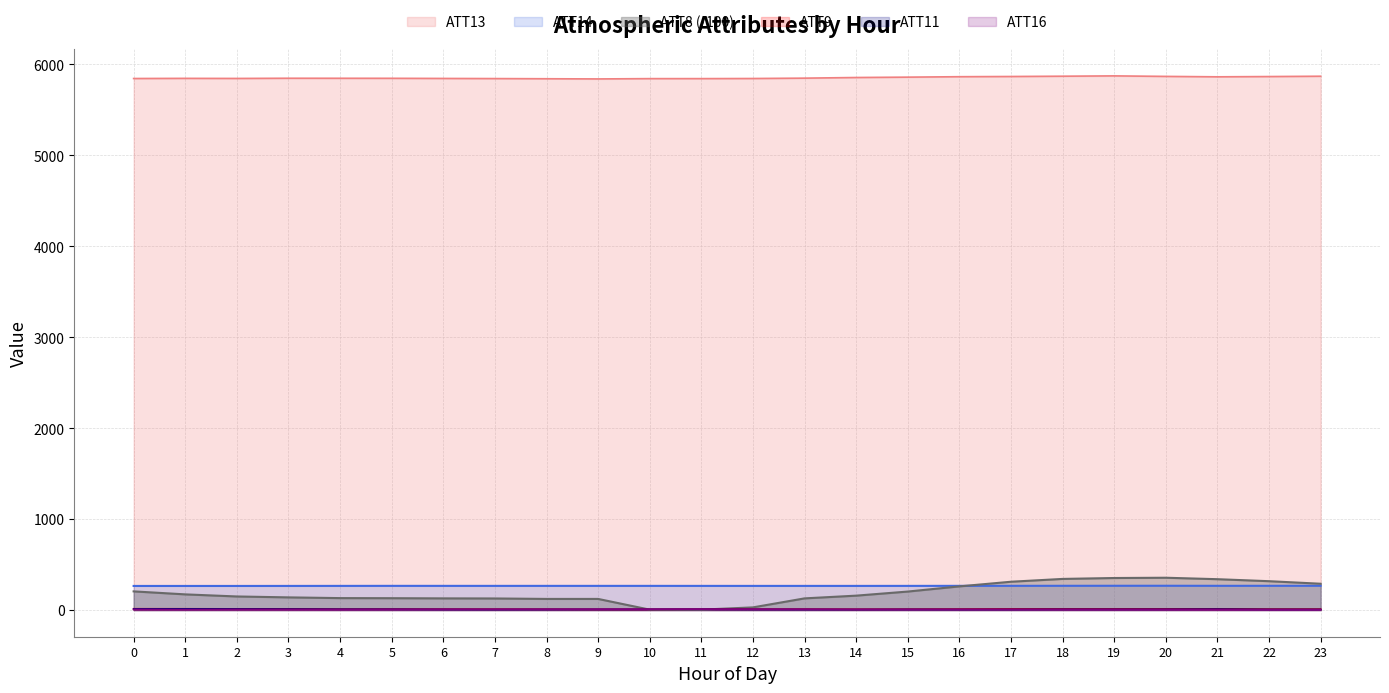

Which category has the highest value across all series?

19